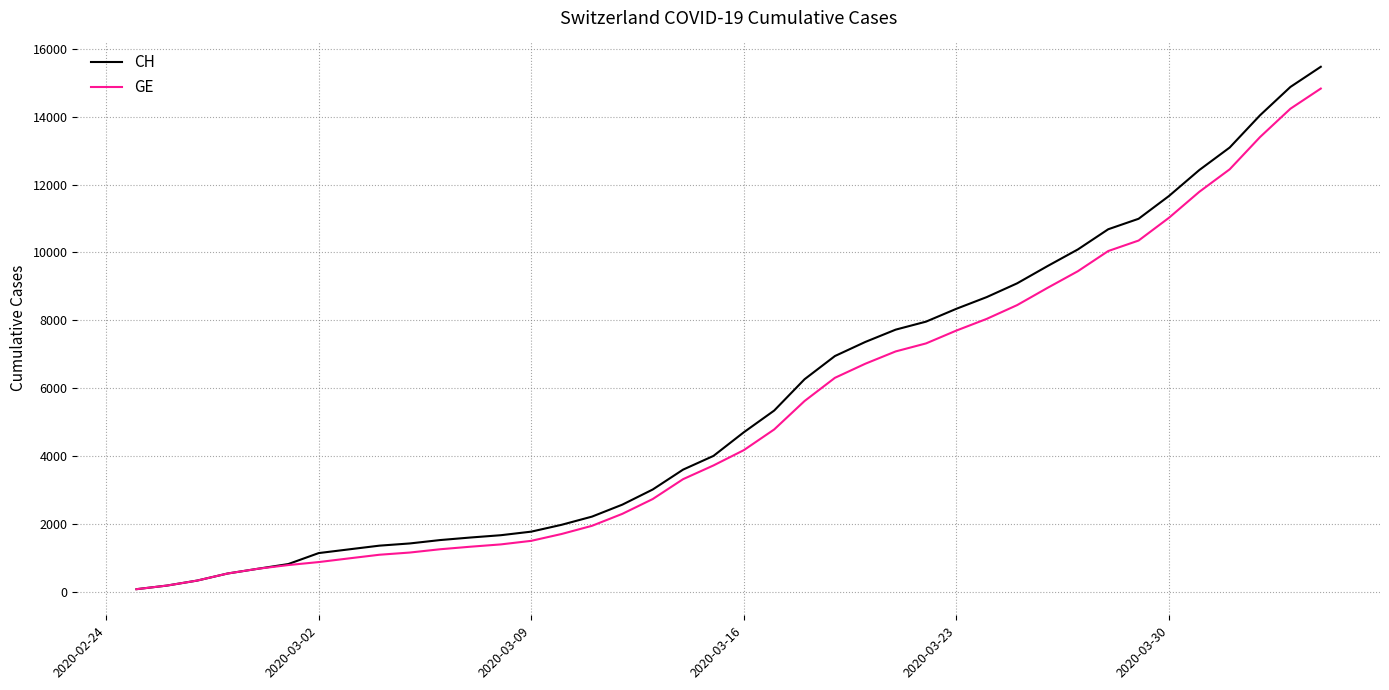

Rank the series by their maximum value, from lowest to highest.

GE, CH